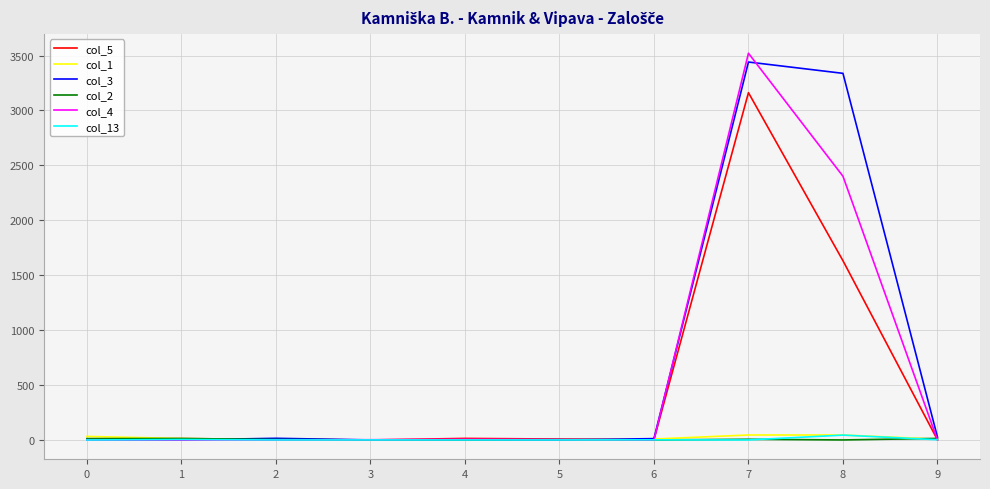

Is it true that col_1 equals 0 at 5?

True